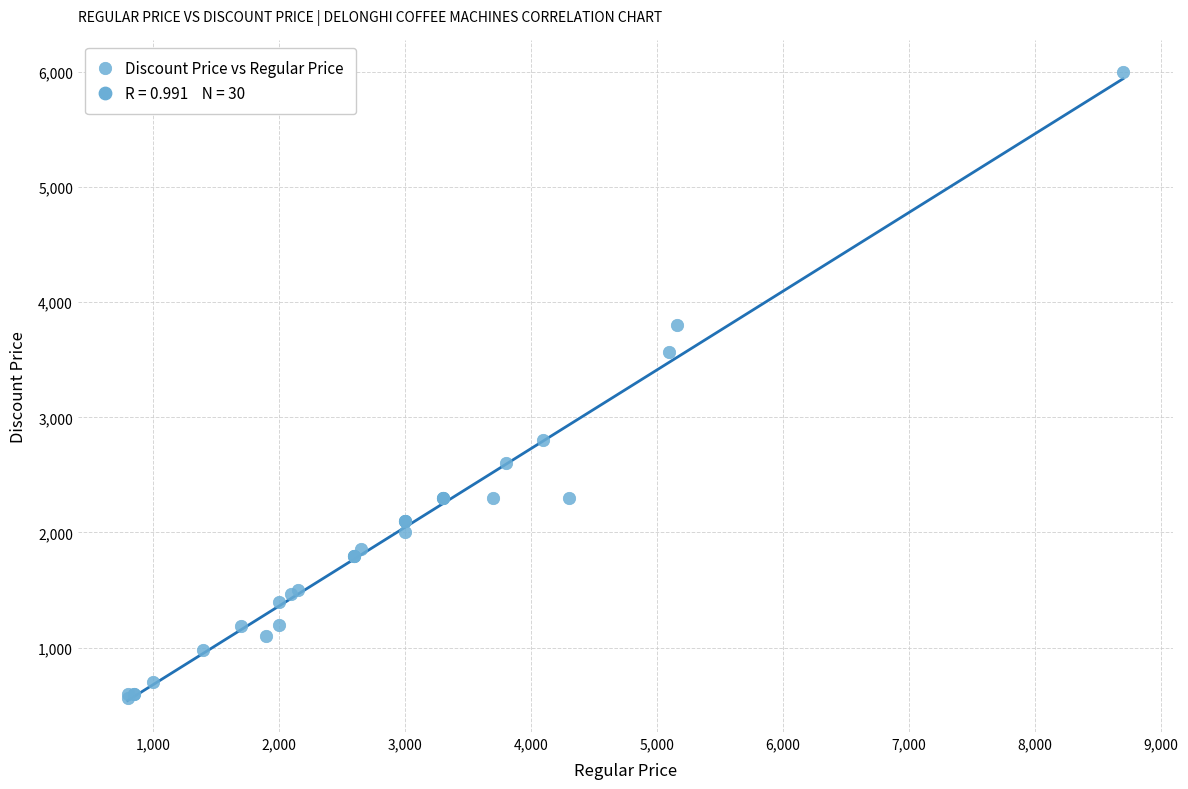

What Y value in the scatter plot is closest to 3279?

3570.0